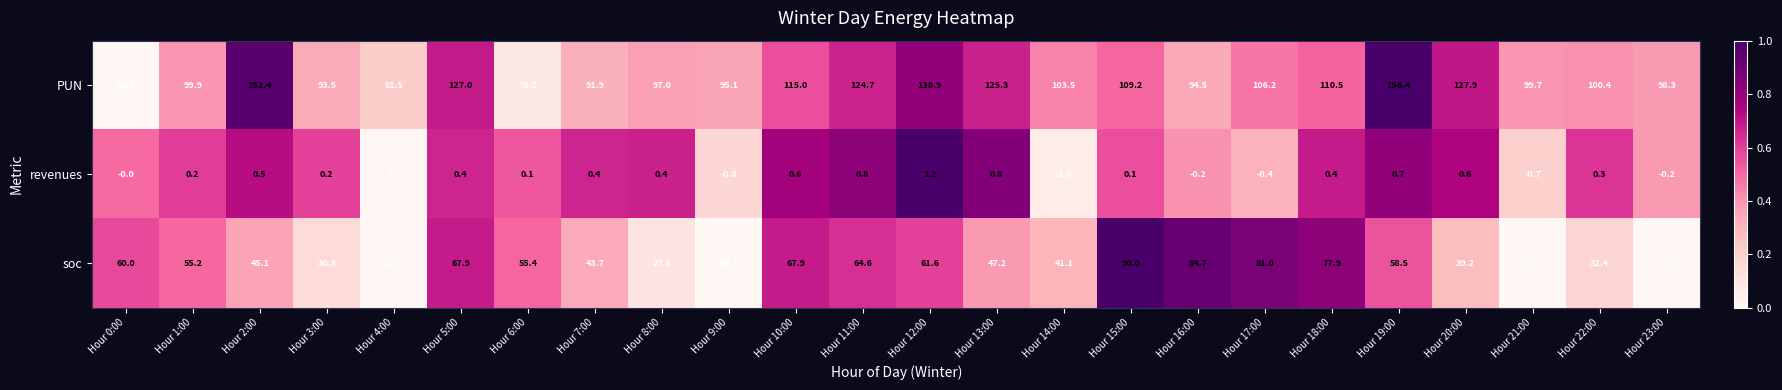

Which series has the widest spread of values?

PUN